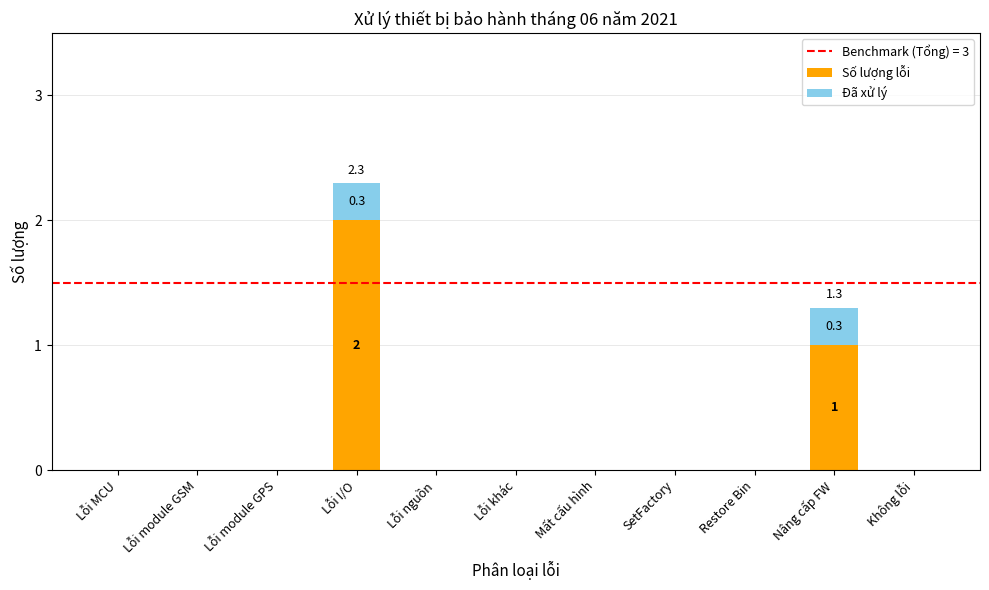

At which category is the sum across all series the highest?

Lỗi I/O